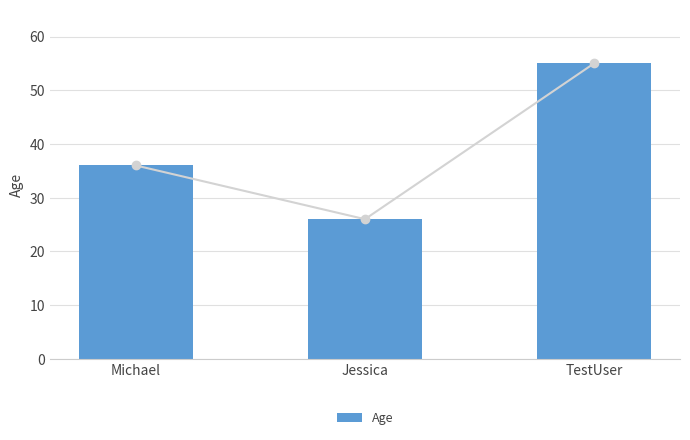

What position from the left is TestUser?

3